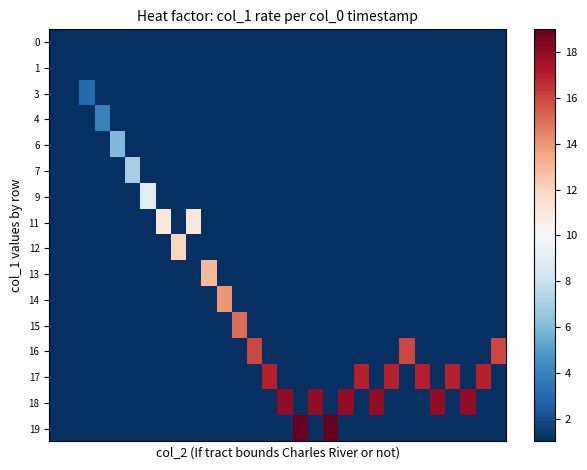

Reading left to right, transcribe all the data shown in this chart.

row_0: 0	0	0	0	0	0	0	0	0	0	0	0	0	0	0	0	0	0	0	0	0	0	0	0	0	0	0	0	0	0
row_1: 0	1	0	0	0	0	0	0	0	0	0	0	0	0	0	0	0	0	0	0	0	0	0	0	0	0	0	0	0	0
row_2: 0	0	3	0	0	0	0	0	0	0	0	0	0	0	0	0	0	0	0	0	0	0	0	0	0	0	0	0	0	0
row_3: 0	0	0	4	0	0	0	0	0	0	0	0	0	0	0	0	0	0	0	0	0	0	0	0	0	0	0	0	0	0
row_4: 0	0	0	0	6	0	0	0	0	0	0	0	0	0	0	0	0	0	0	0	0	0	0	0	0	0	0	0	0	0
row_5: 0	0	0	0	0	7	0	0	0	0	0	0	0	0	0	0	0	0	0	0	0	0	0	0	0	0	0	0	0	0
row_6: 0	0	0	0	0	0	9	0	0	0	0	0	0	0	0	0	0	0	0	0	0	0	0	0	0	0	0	0	0	0
row_7: 0	0	0	0	0	0	0	11	0	11	0	0	0	0	0	0	0	0	0	0	0	0	0	0	0	0	0	0	0	0
row_8: 0	0	0	0	0	0	0	0	12	0	0	0	0	0	0	0	0	0	0	0	0	0	0	0	0	0	0	0	0	0
row_9: 0	0	0	0	0	0	0	0	0	0	13	0	0	0	0	0	0	0	0	0	0	0	0	0	0	0	0	0	0	0
row_10: 0	0	0	0	0	0	0	0	0	0	0	14	0	0	0	0	0	0	0	0	0	0	0	0	0	0	0	0	0	0
row_11: 0	0	0	0	0	0	0	0	0	0	0	0	15	0	0	0	0	0	0	0	0	0	0	0	0	0	0	0	0	0
row_12: 0	0	0	0	0	0	0	0	0	0	0	0	0	16	0	0	0	0	0	0	0	0	0	16	0	0	0	0	0	16
row_13: 0	0	0	0	0	0	0	0	0	0	0	0	0	0	17	0	0	0	0	0	17	0	17	0	17	0	17	0	17	0
row_14: 0	0	0	0	0	0	0	0	0	0	0	0	0	0	0	18	0	18	0	18	0	18	0	0	0	18	0	18	0	0
row_15: 0	0	0	0	0	0	0	0	0	0	0	0	0	0	0	0	19	0	19	0	0	0	0	0	0	0	0	0	0	0